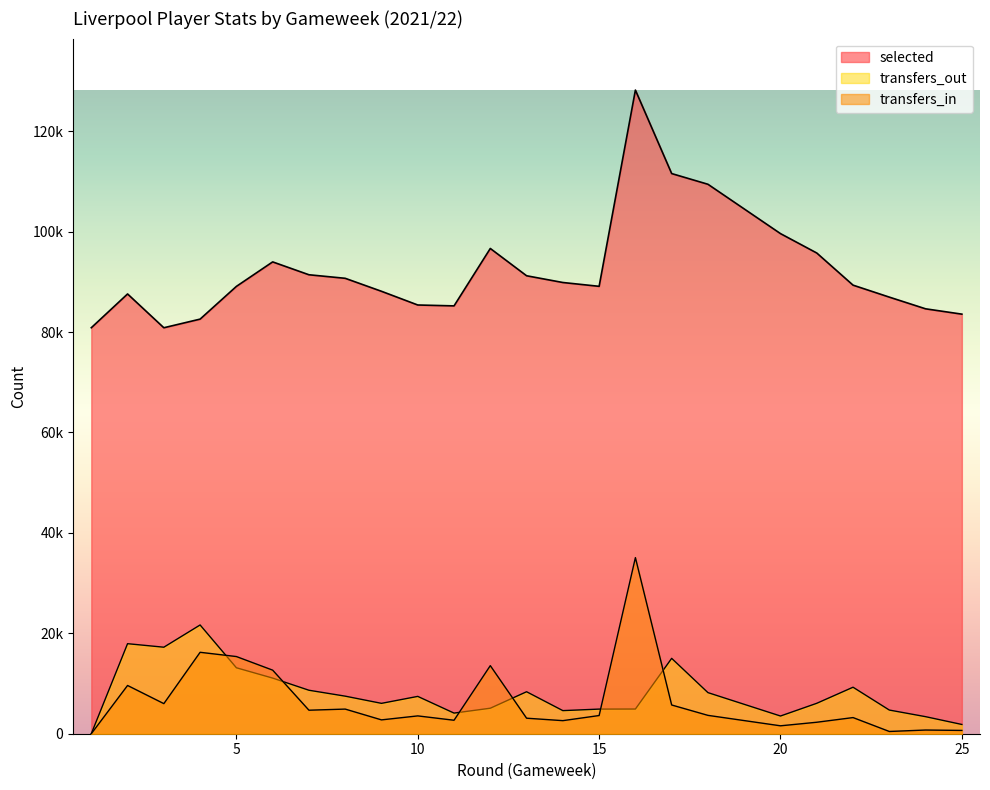

What is the difference between the transfers_out values at 10 and 13?

926